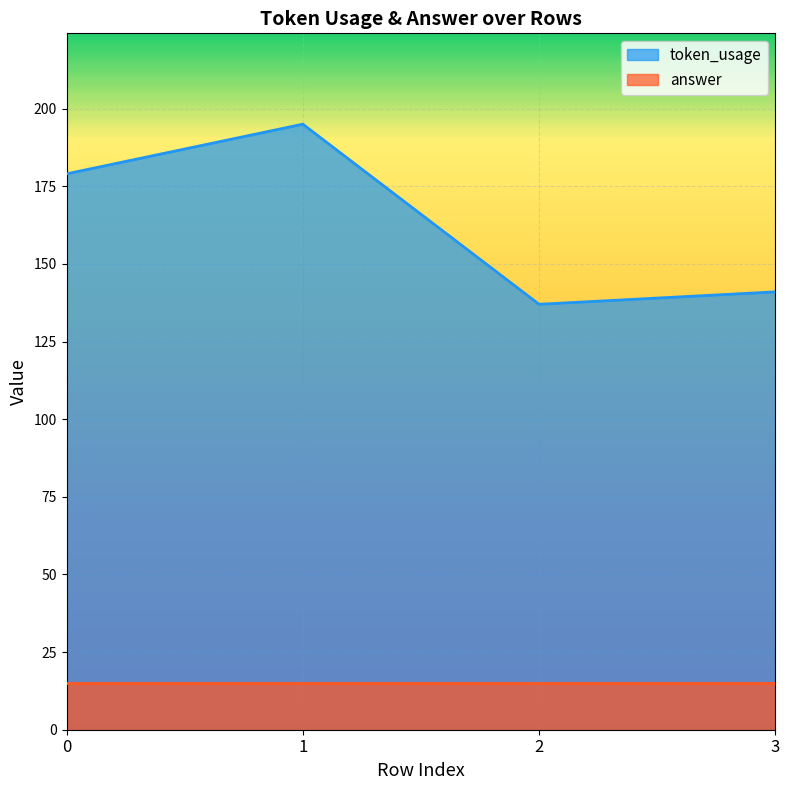

What is the difference between the maximum and minimum values?

58